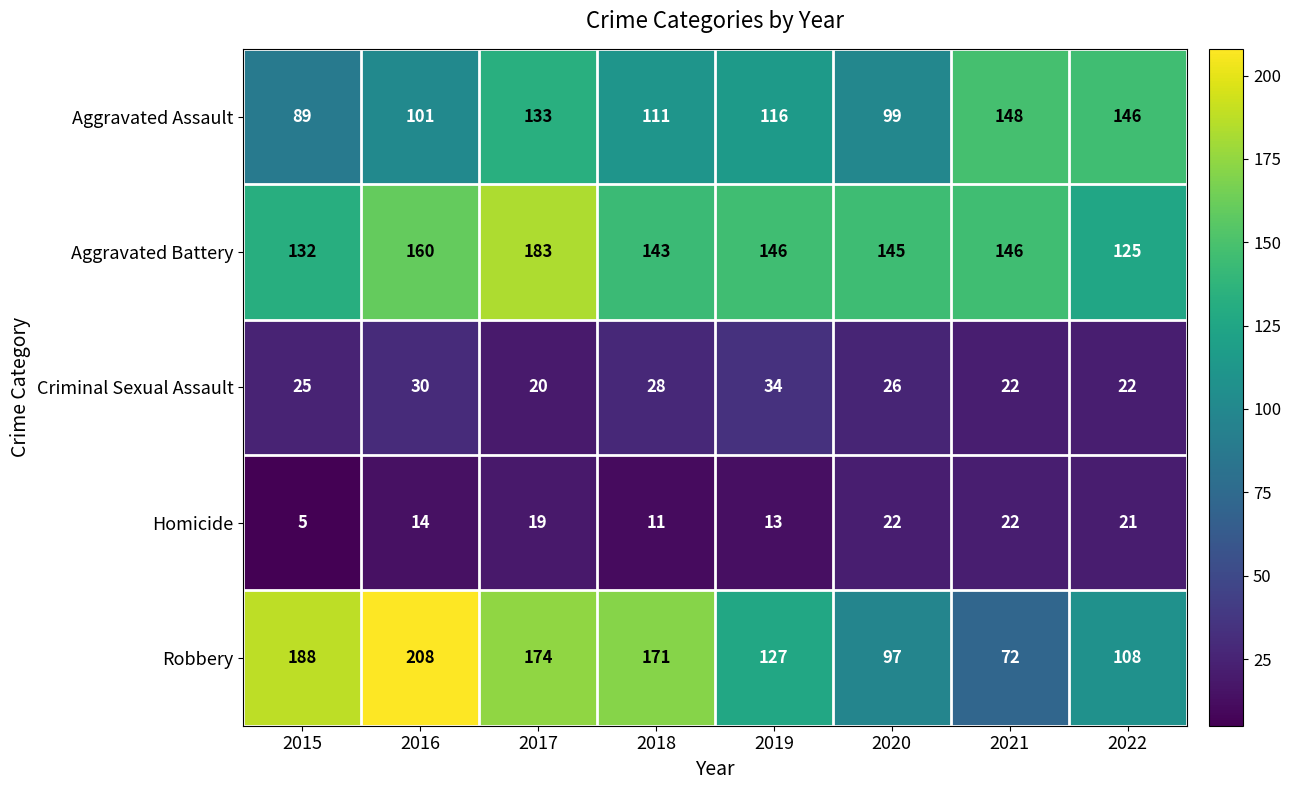

How many data points in Aggravated Assault are less than 116?

4